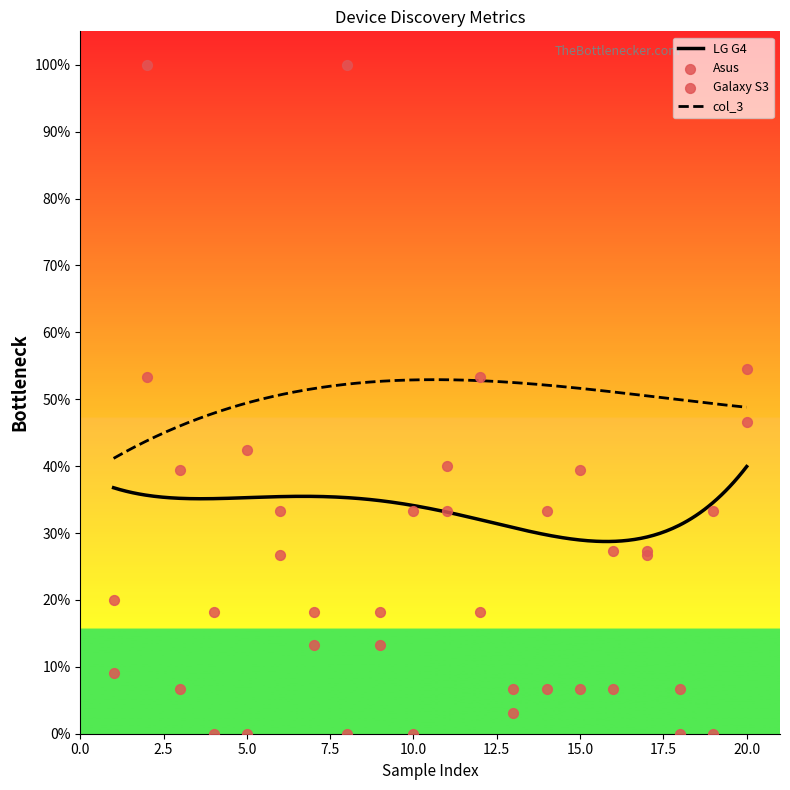

Is the value of Galaxy S3 at 14 greater than the value of Asus at 2?

No